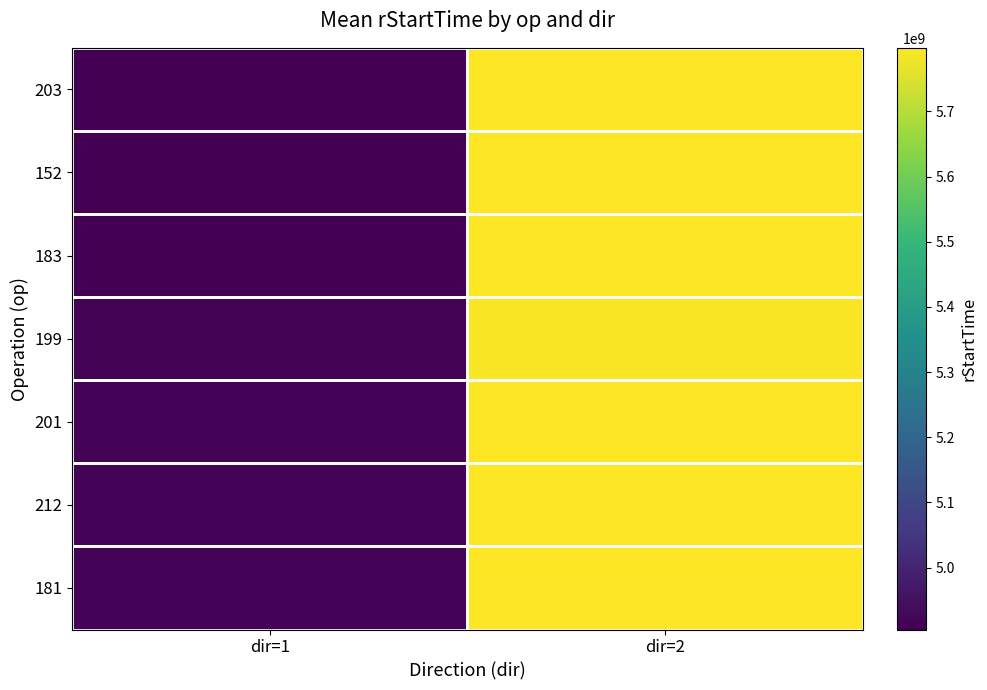

What is the maximum value shown in the chart?

5797550173